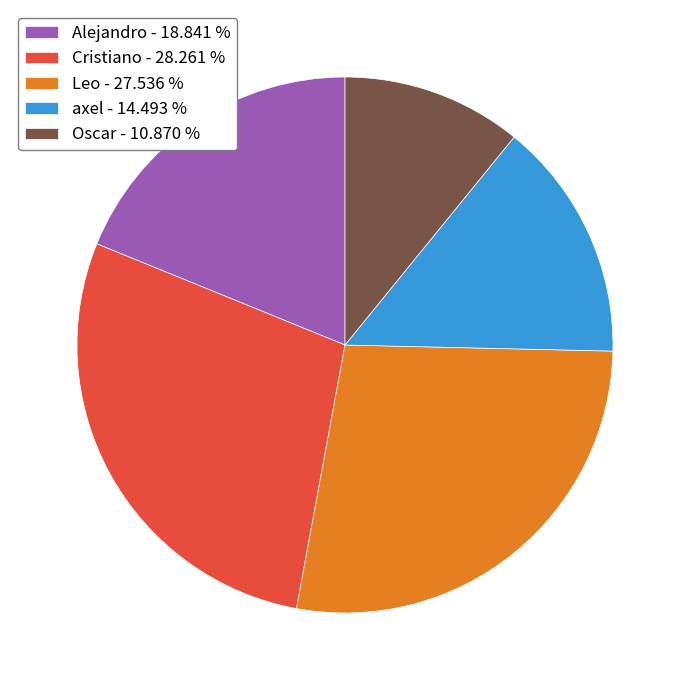

Rank the categories by value from lowest to highest.

Oscar, axel, Alejandro, Leo, Cristiano